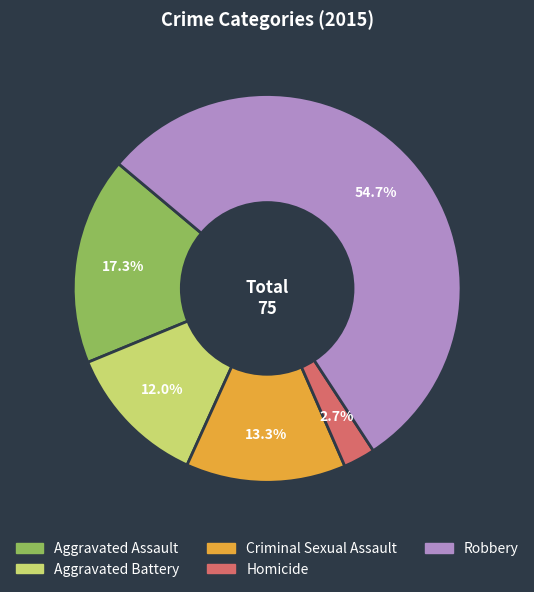

Which category has the biggest portion of the pie?

Robbery